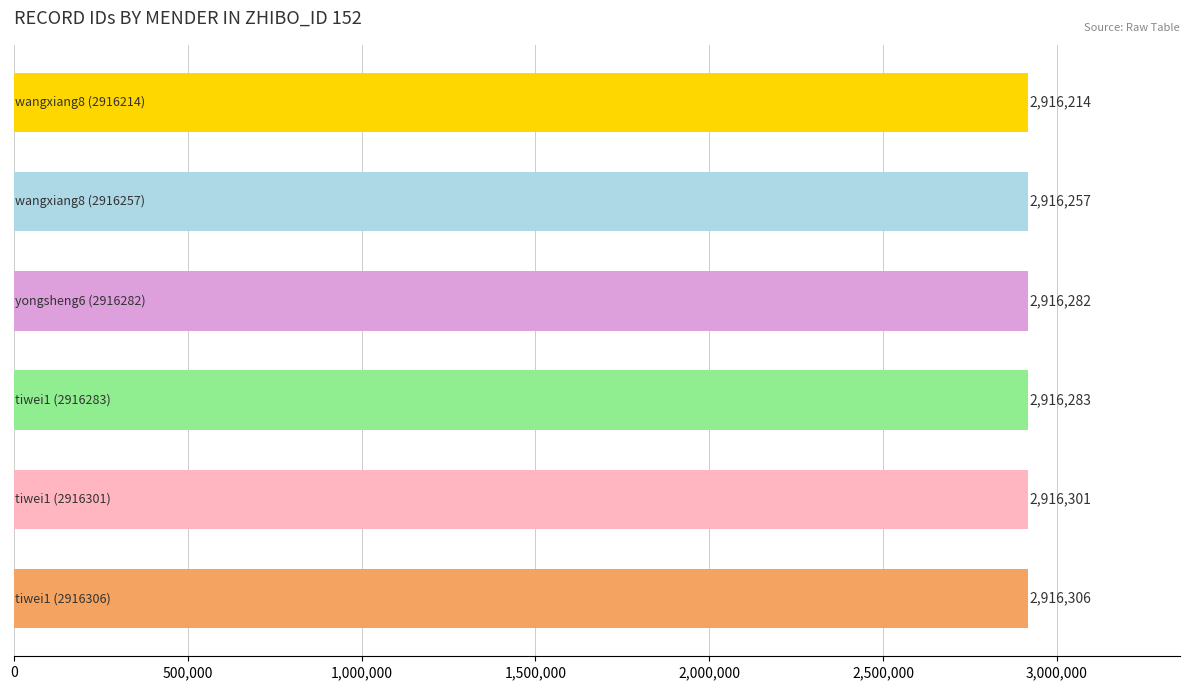

What is the smallest value displayed?

2916214